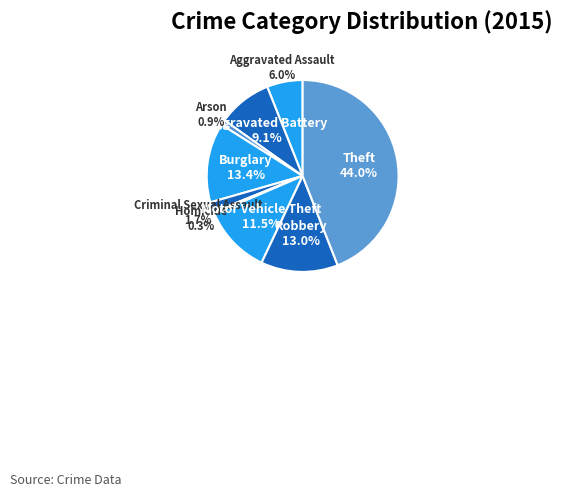

Which category has the biggest portion of the pie?

Theft